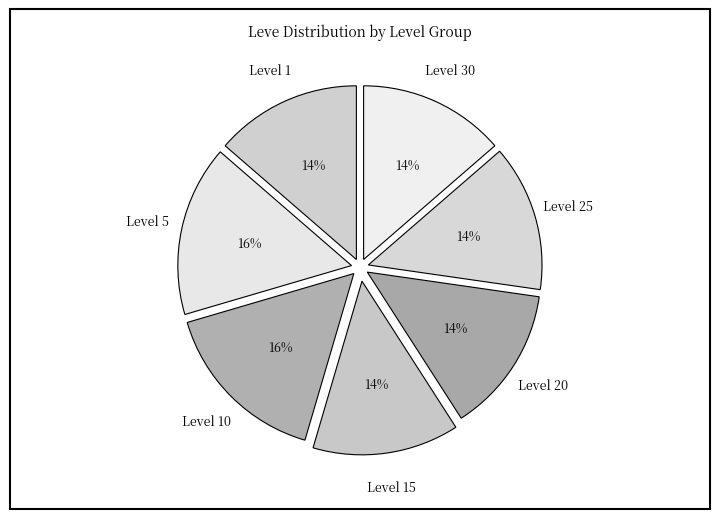

Does any single category account for the majority?

No